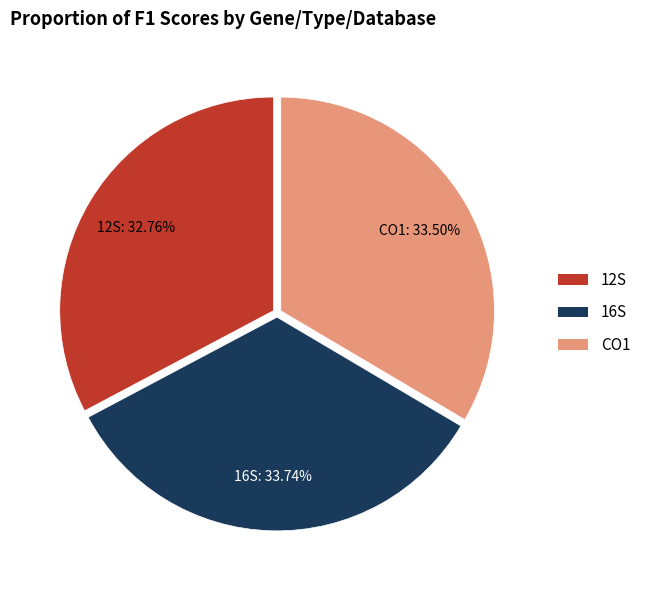

Is there a majority slice in this chart?

No